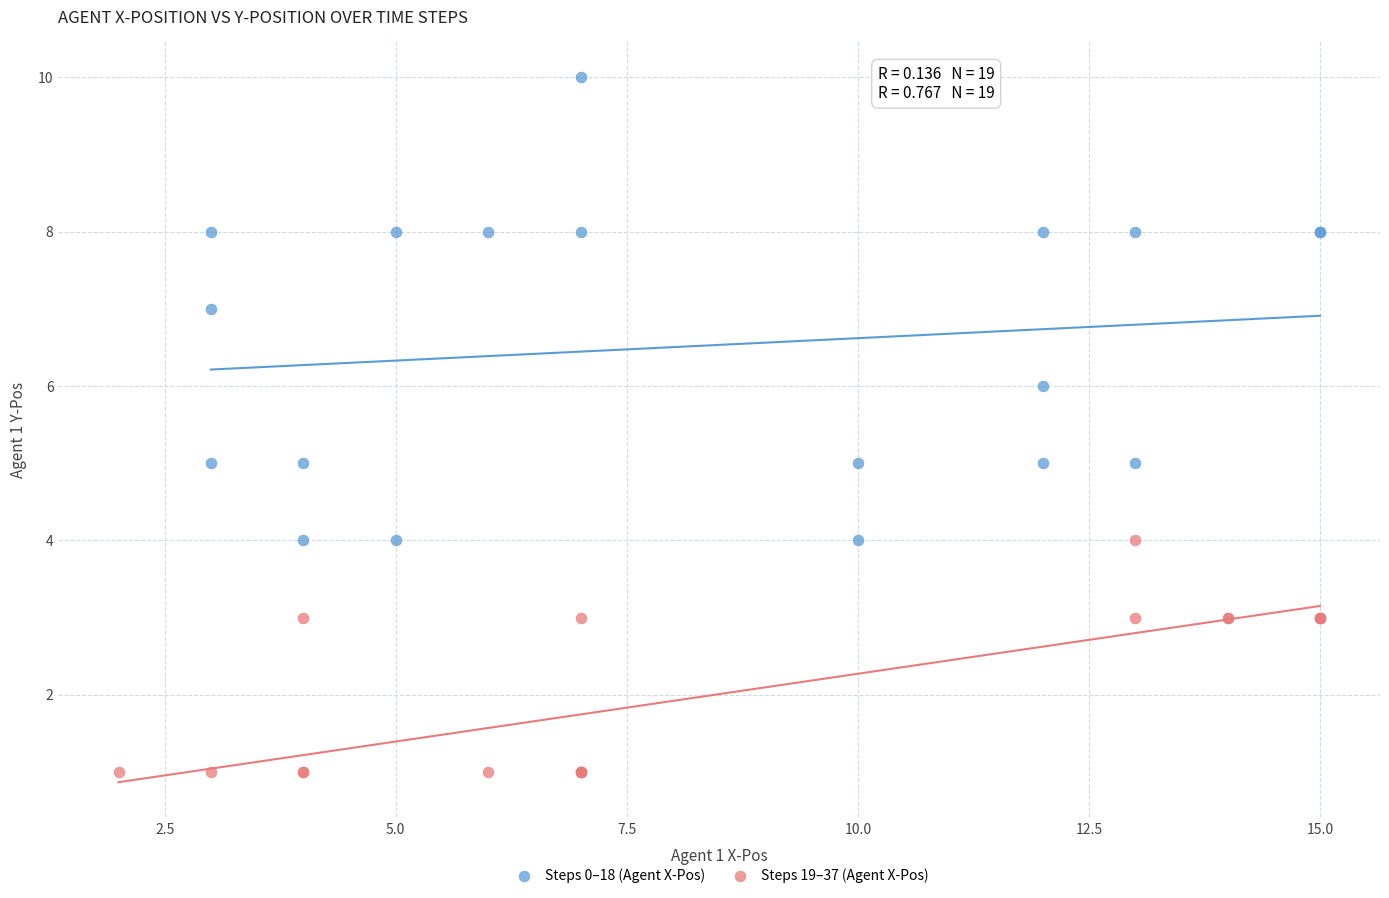

Which series has the largest Y range (max minus min)?

Steps 0–18 (Agent X-Pos)